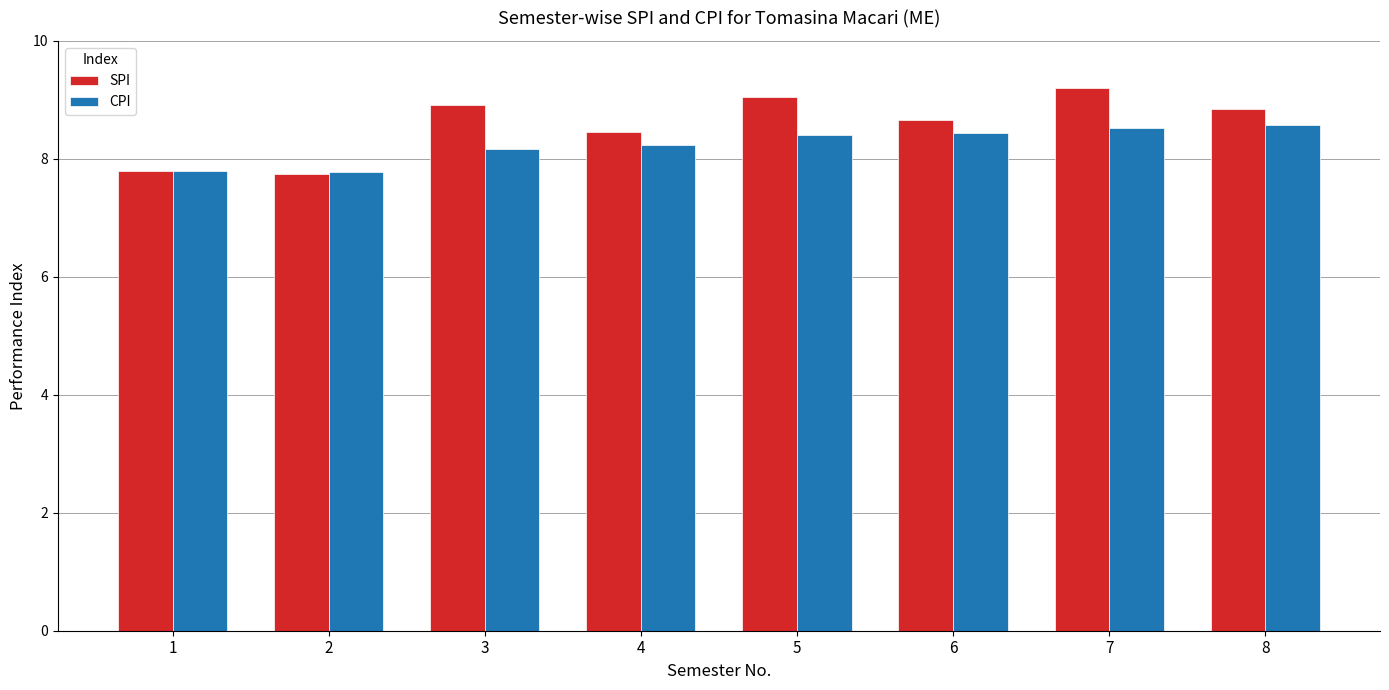

The value of SPI at 5 is 2.6. True or false?

False